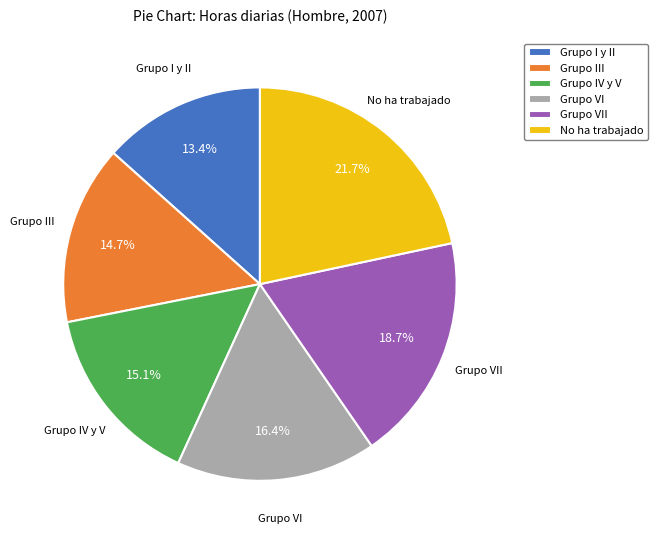

To the nearest percent, what percentage of the pie is Grupo VI?

16%